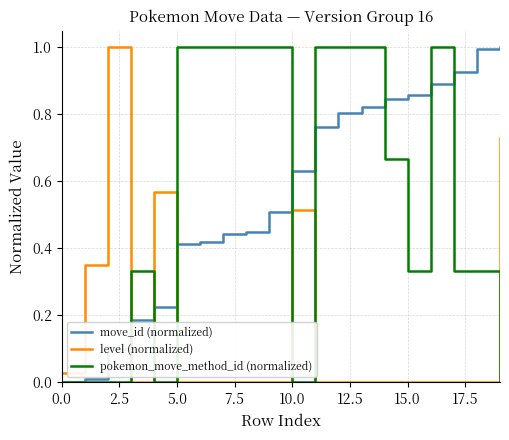

What is the maximum value for level (normalized)?

1.0